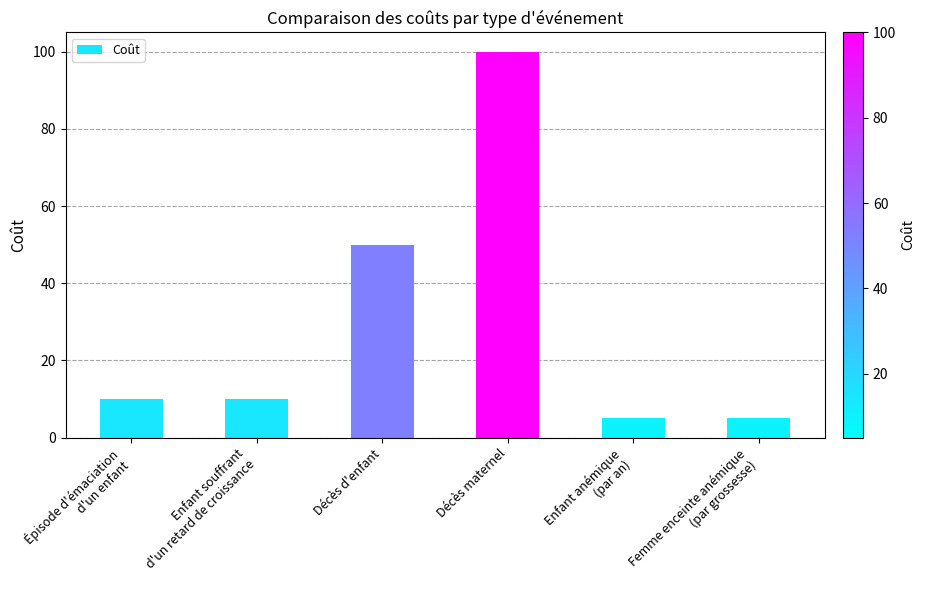

What is the difference between the maximum and minimum values?

95